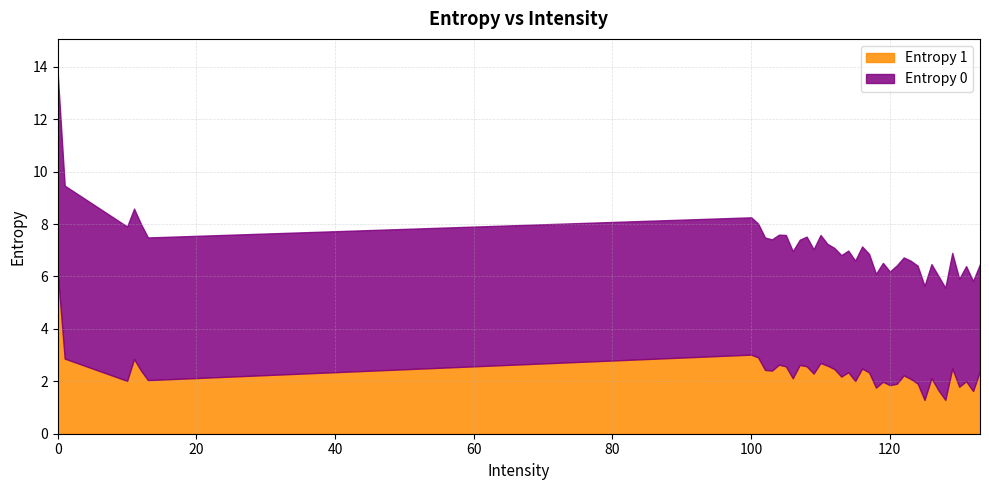

Which has a higher value, 117 or 107?

107